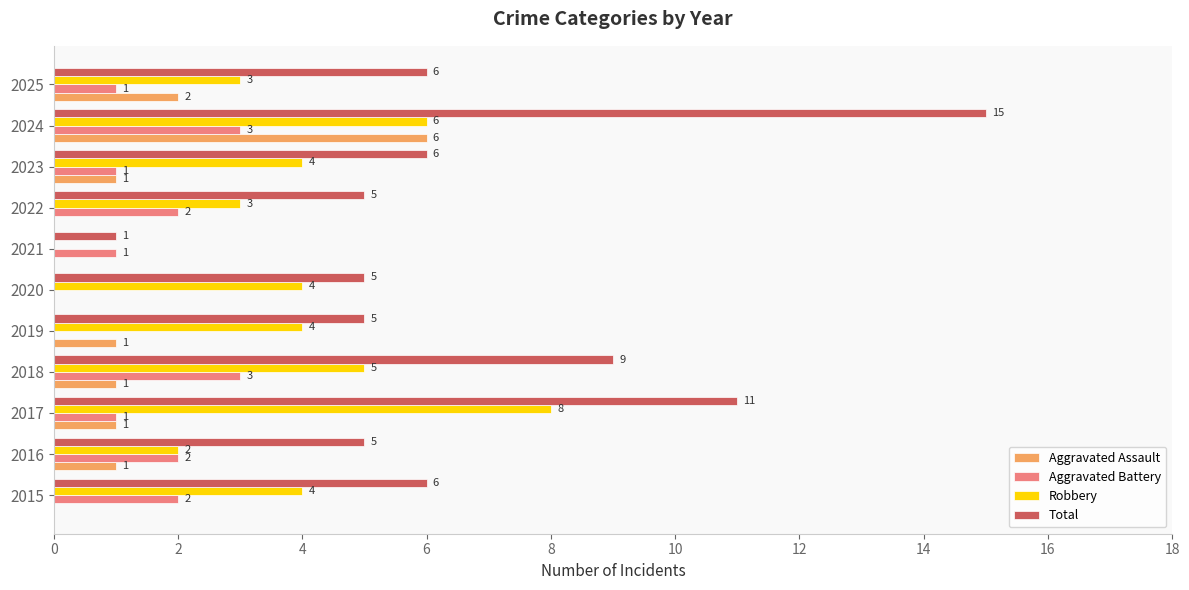

Is the value of Aggravated Battery at 2017 greater than the value of Aggravated Assault at 2024?

No